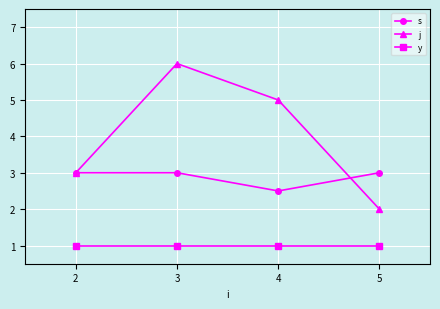

Reading right to left, transcribe all the data shown in this chart.

s: 5=3.0	4=2.5	3=3.0	2=3.0
j: 5=2.0	4=5.0	3=6.0	2=3.0
y: 5=1.0	4=1.0	3=1.0	2=1.0